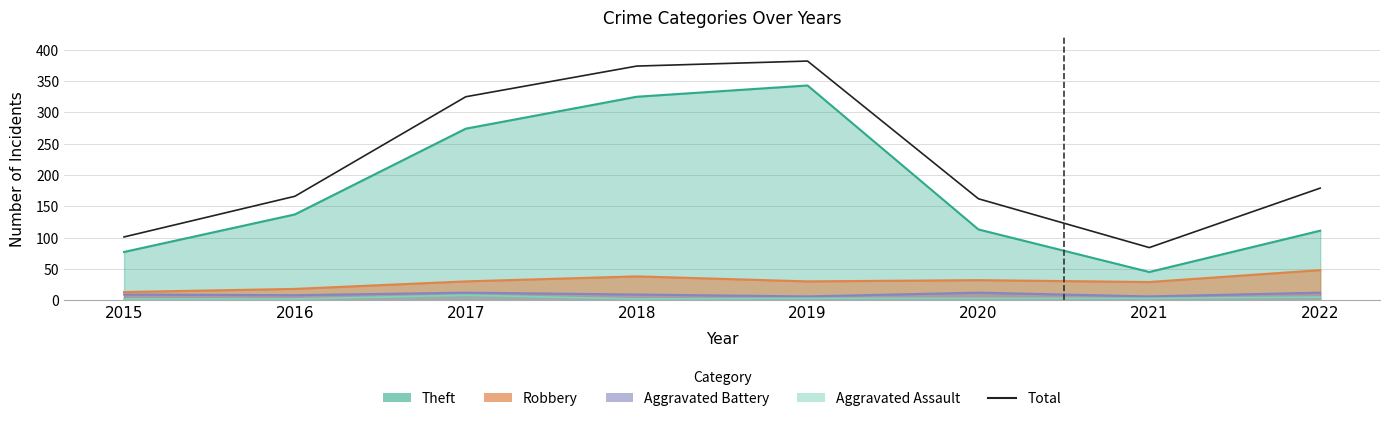

Rank the categories by value from highest to lowest.

2019, 2018, 2017, 2022, 2016, 2020, 2015, 2021